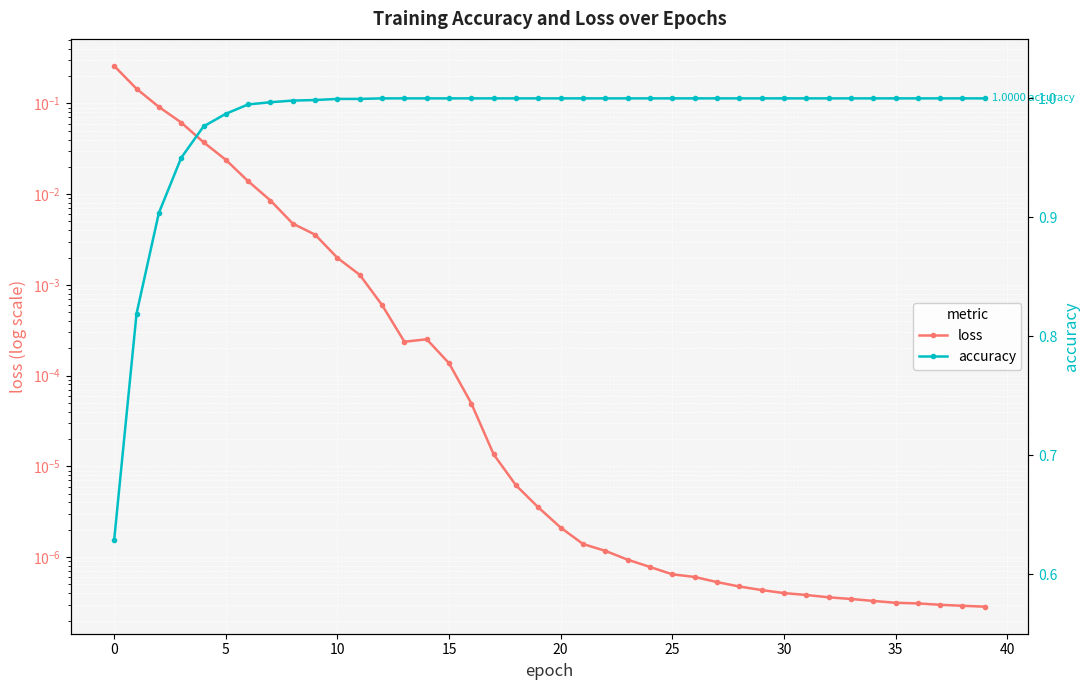

The value of accuracy at 24 is 1.6. True or false?

False